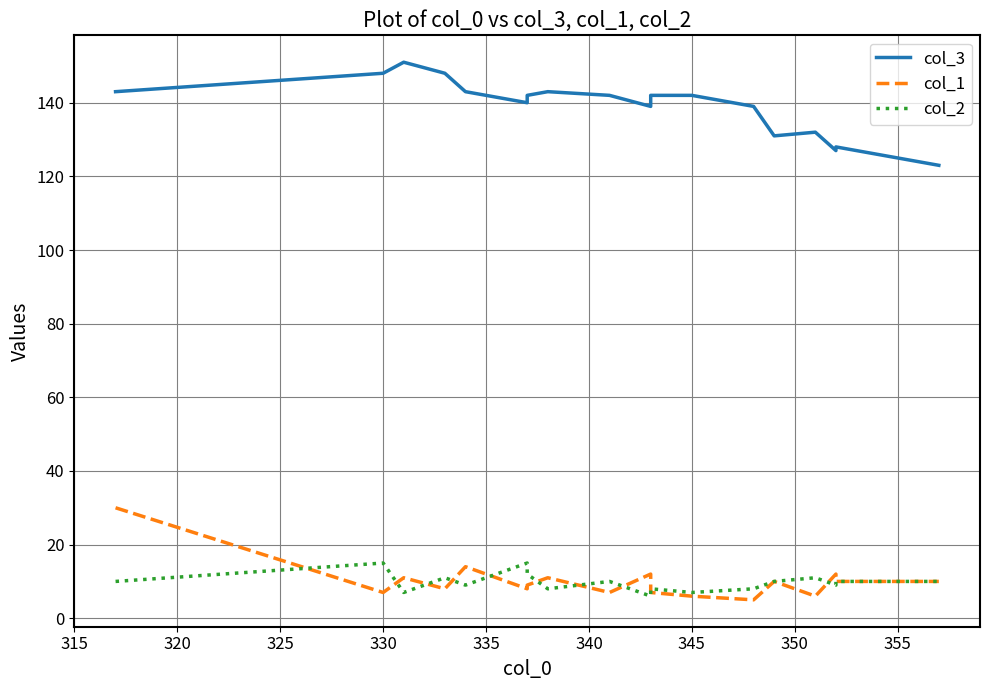

Reading right to left, extract all data points from this chart.

col_3: 123	128	127	132	131	139	142	142	142	139	142	143	142	140	143	148	151	148	143
col_1: 10	10	12	6	10	5	6	6	7	12	7	11	9	8	14	8	11	7	30
col_2: 10	10	9	11	10	8	7	7	8	6	10	8	12	15	9	11	7	15	10